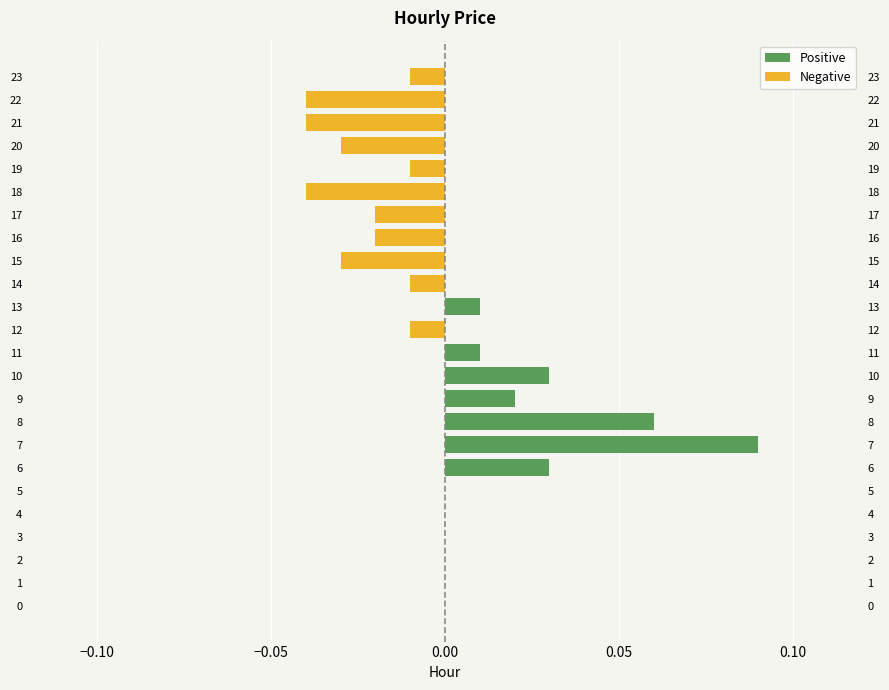

What is the label of the 16th bar from the left?

15